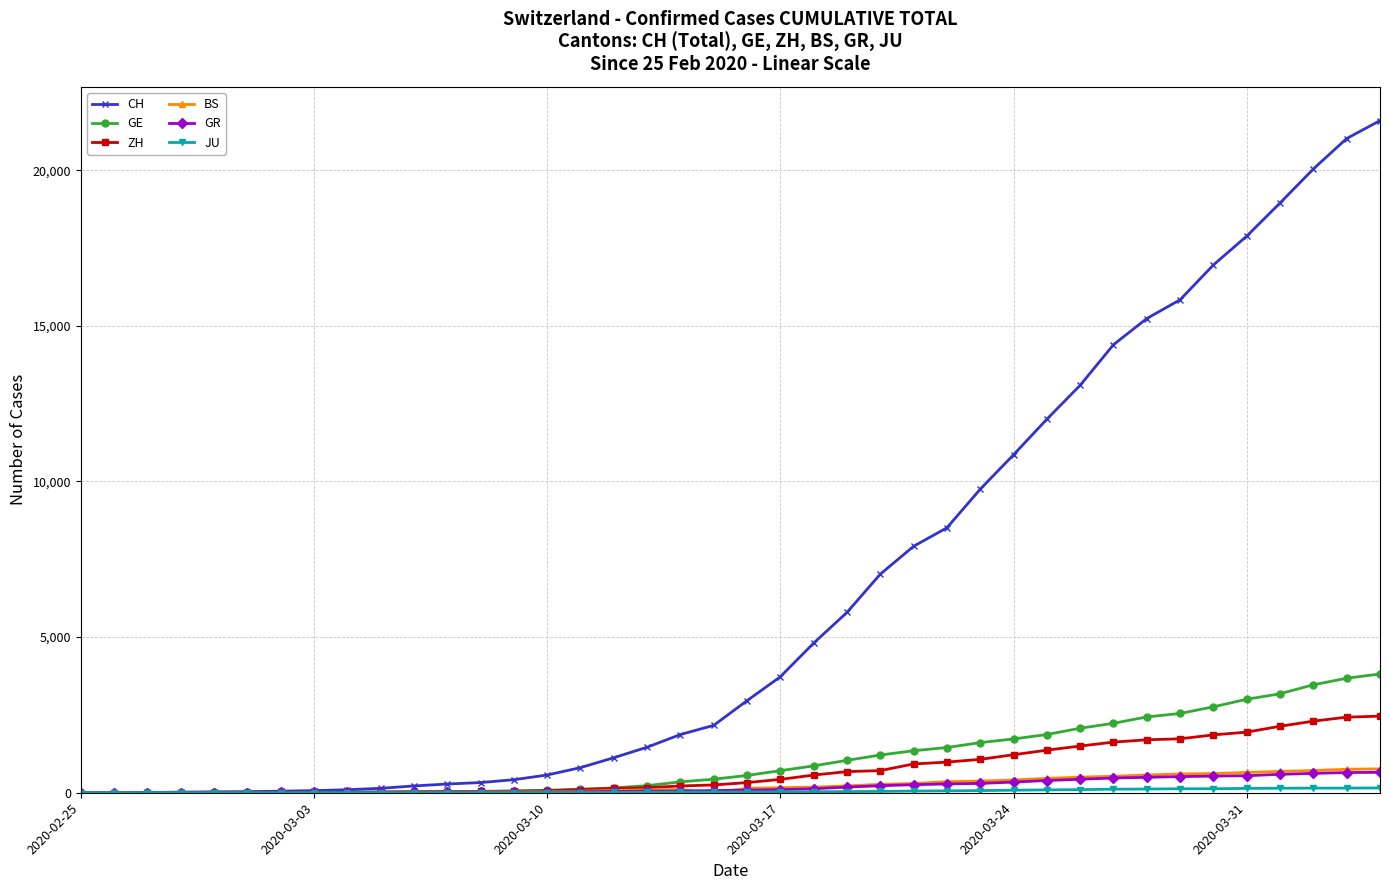

At how many categories does at least one series exceed 14750?

8